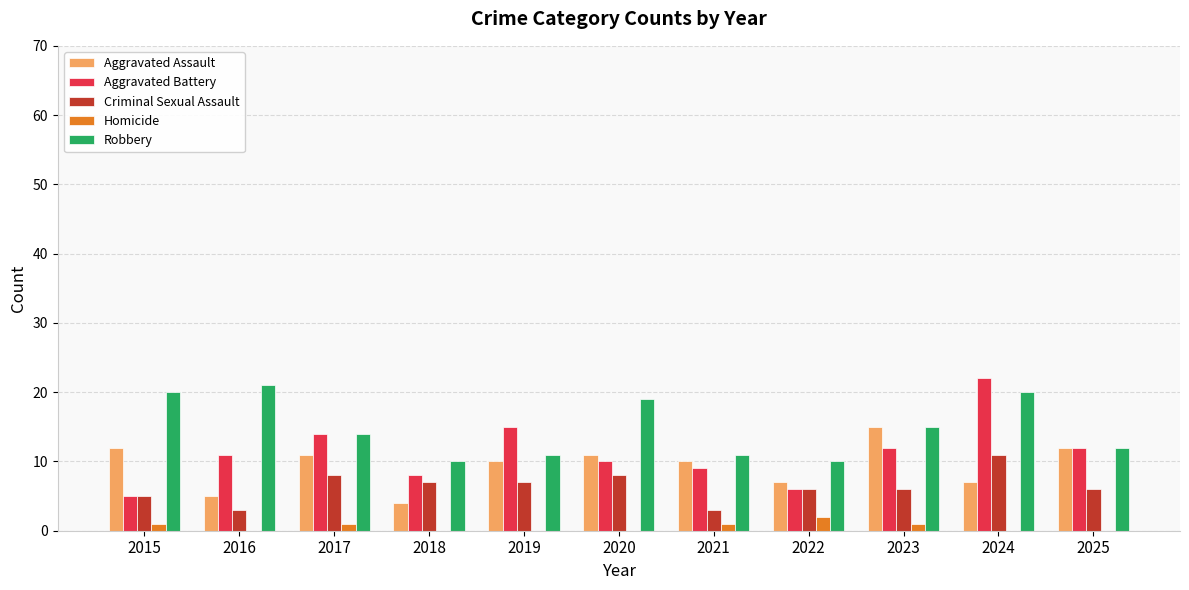

At which category does the chart reach its peak across all series?

2024